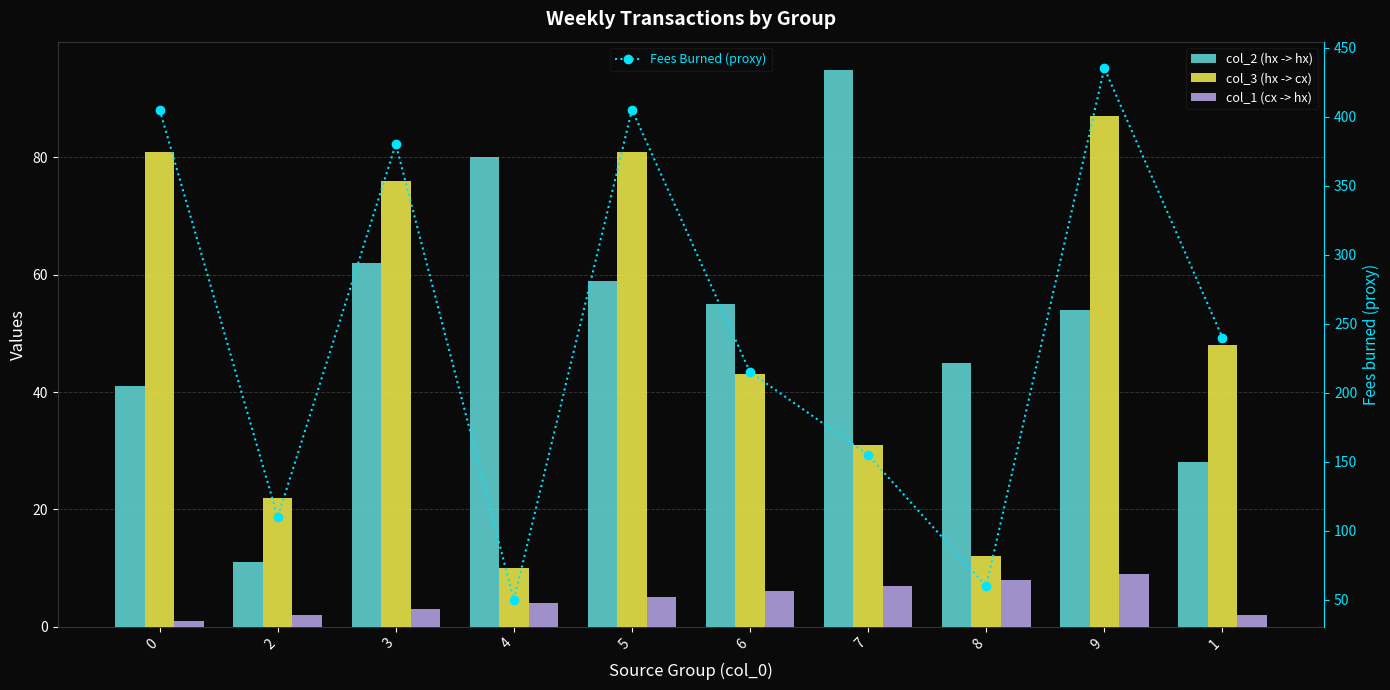

Reading left to right, transcribe all the data shown in this chart.

col_2 (hx -> hx): 0=41	2=11	3=62	4=80	5=59	6=55	7=95	8=45	9=54	1=28
col_3 (hx -> cx): 0=81	2=22	3=76	4=10	5=81	6=43	7=31	8=12	9=87	1=48
col_1 (cx -> hx): 0=1	2=2	3=3	4=4	5=5	6=6	7=7	8=8	9=9	1=2
Fees Burned (proxy): 0=405	2=110	3=380	4=50	5=405	6=215	7=155	8=60	9=435	1=240